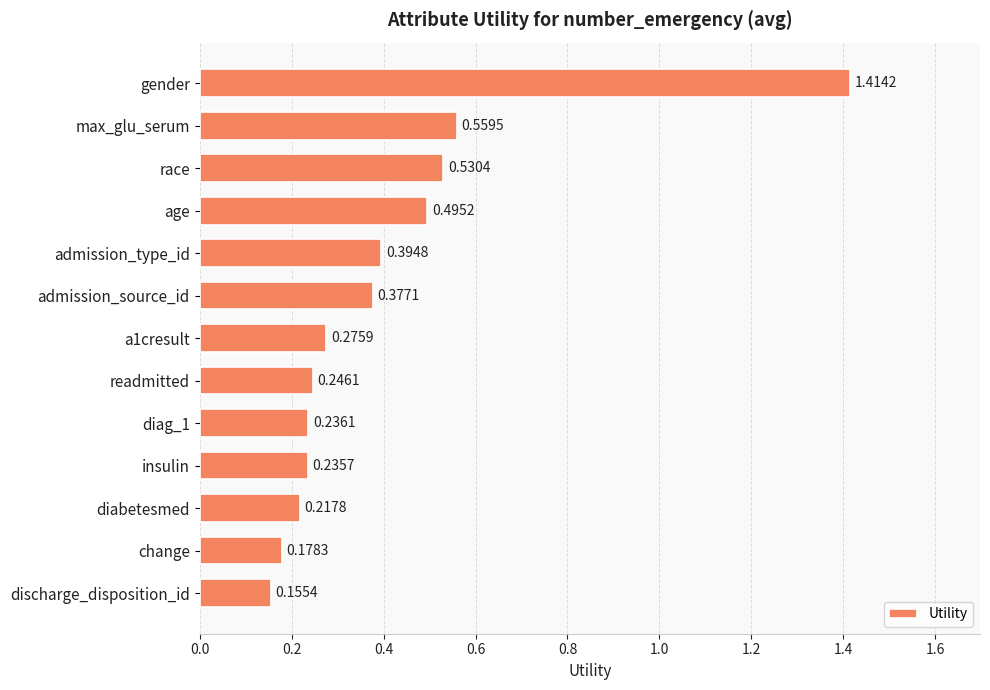

Which category has the lowest value across all series?

discharge_disposition_id